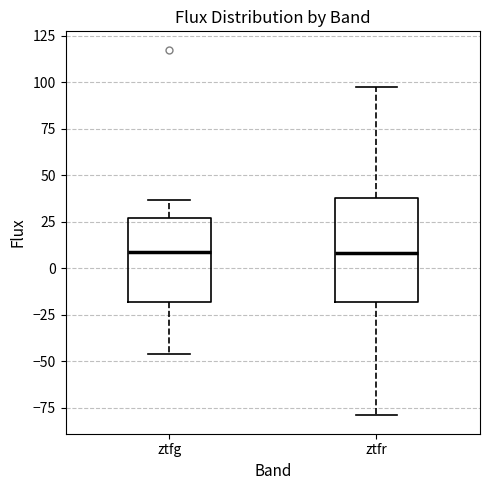

Where is the upper edge of the box for ztfr on the y-axis? The values are not printed on the chart, so give them approximately, as read against the axis.

40